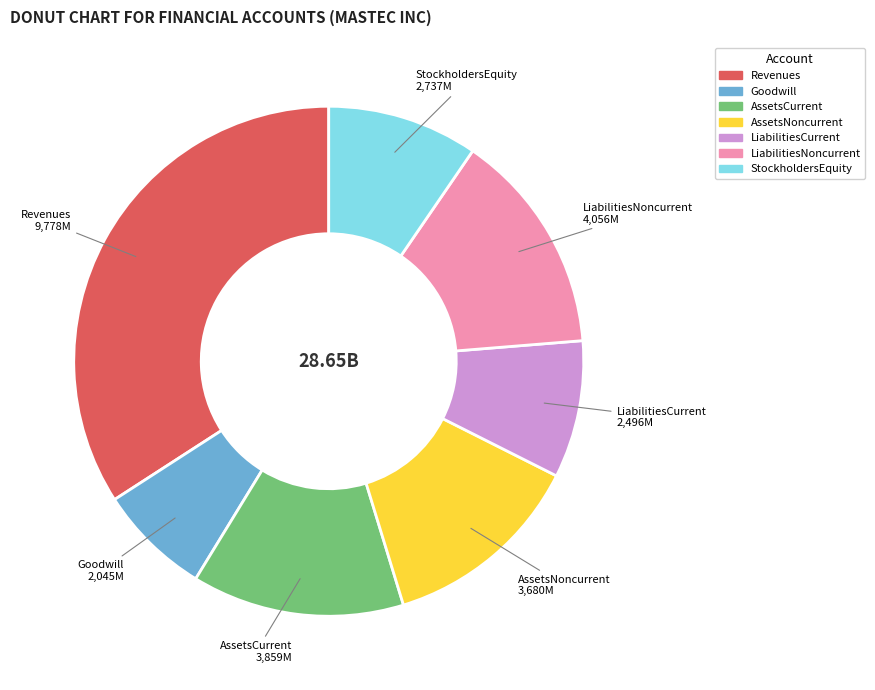

Between LiabilitiesCurrent and AssetsNoncurrent, which is larger?

AssetsNoncurrent